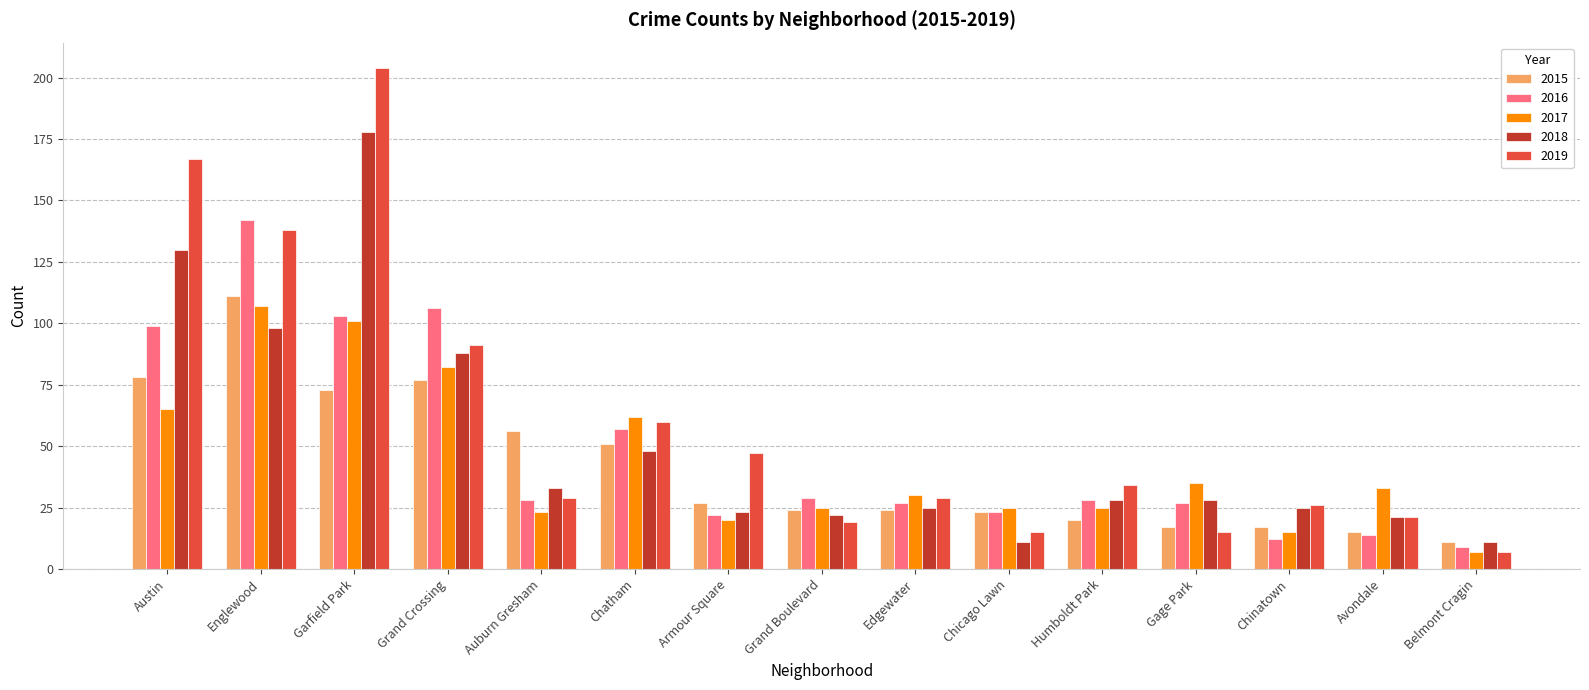

Between Chatham and Grand Boulevard, which series saw the biggest shift?

2019